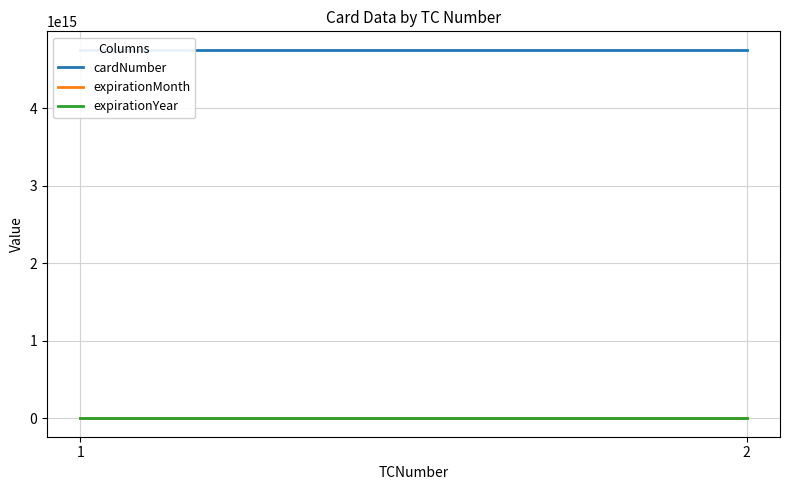

Is this an area chart (filled region under the line)?

No